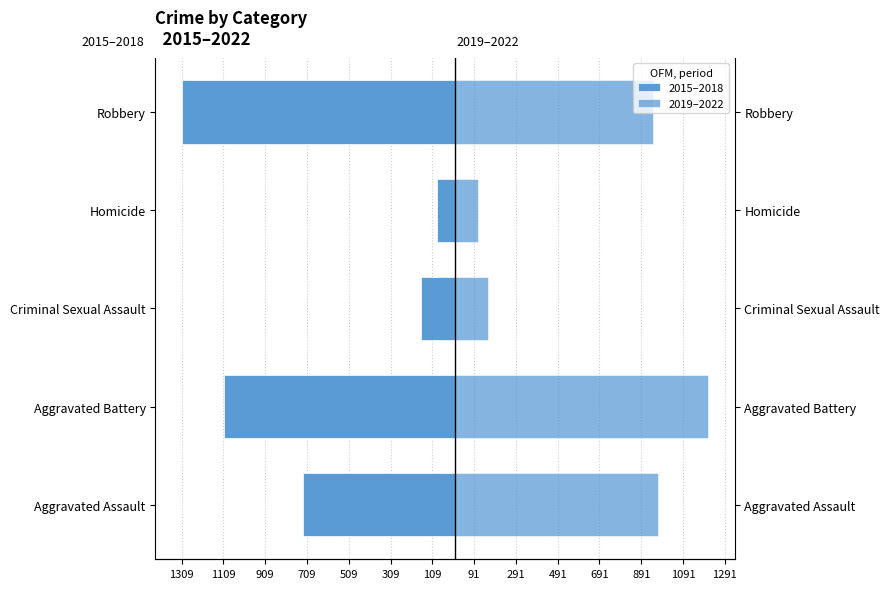

The value of 2015–2018 at Aggravated Assault is -463. True or false?

False